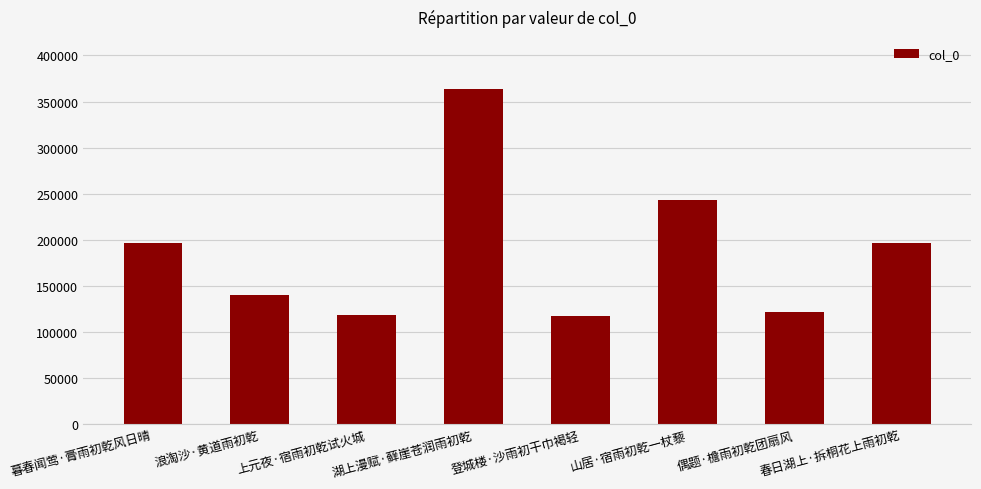

Where is the data nearest to the value 240099?

山居·宿雨初乾一杖藜